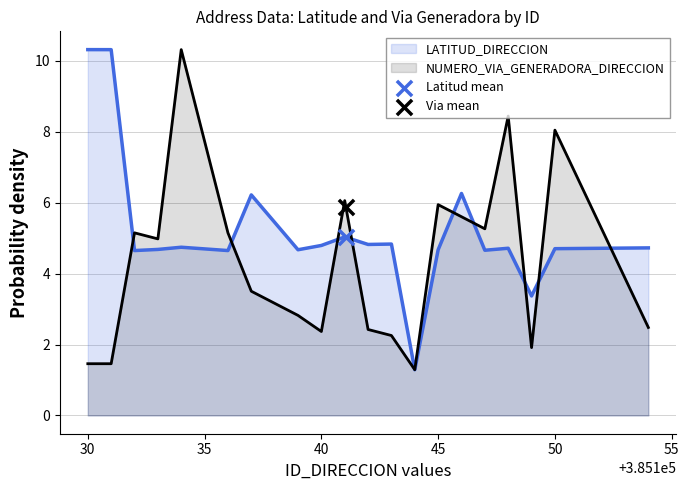

What is the maximum value for LATITUD_DIRECCION?

10.3